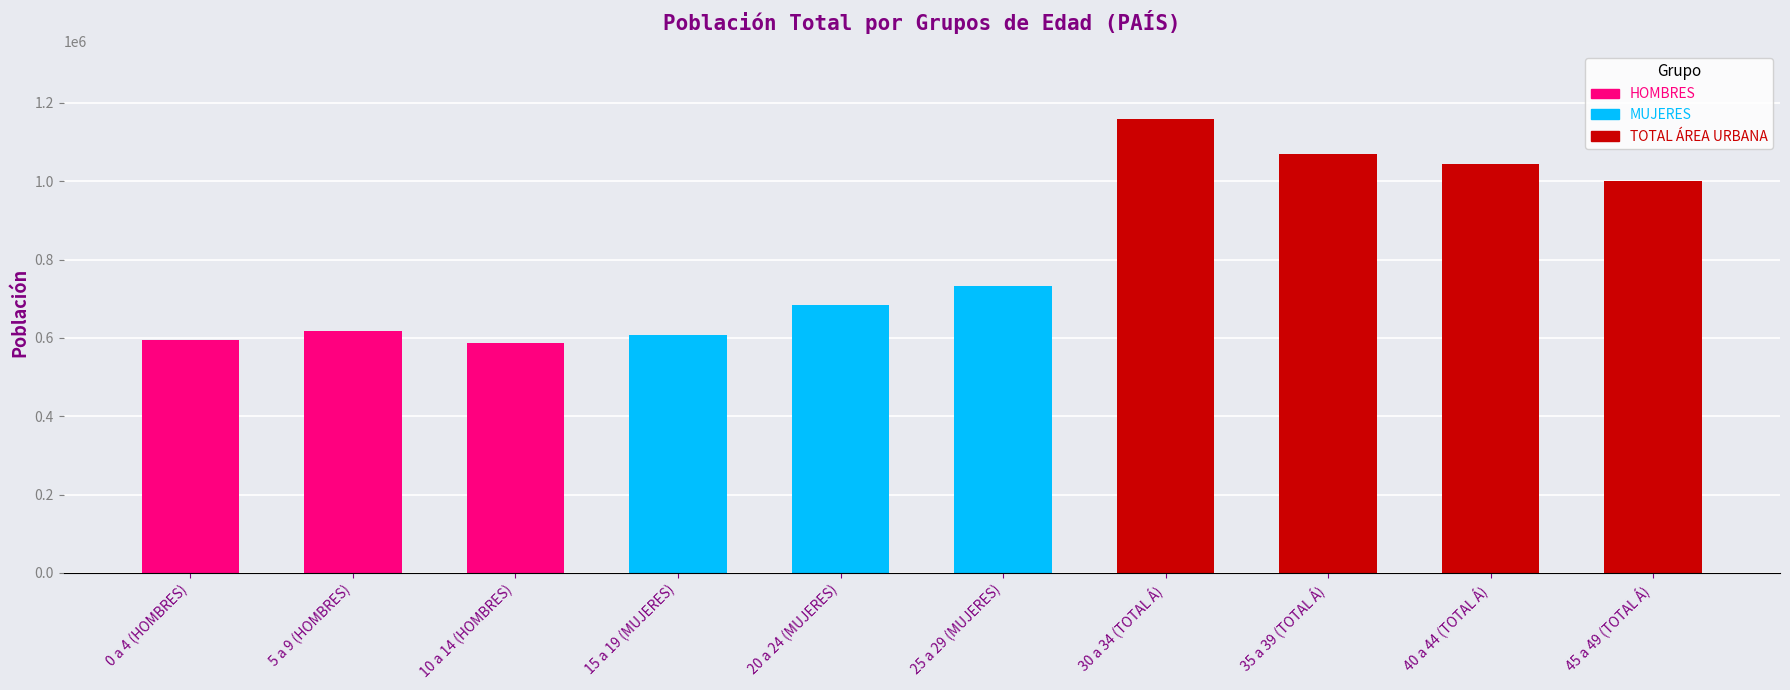

Does the chart contain any negative values?

No